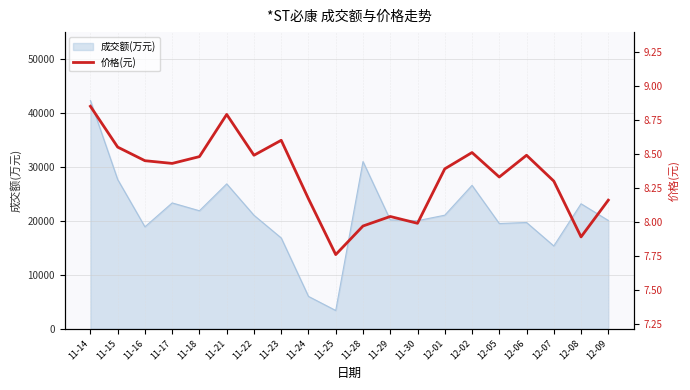

Where is the first local minimum?

11-17